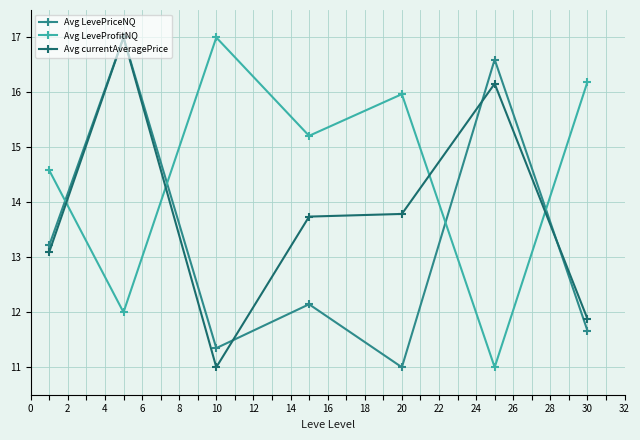

Which series has the largest total across all categories?

Avg LeveProfitNQ